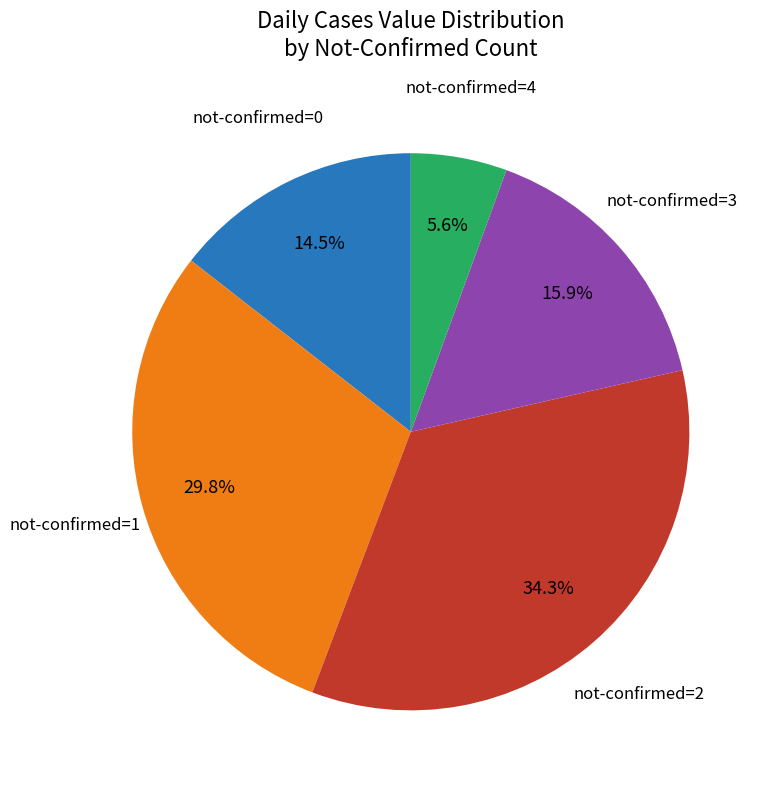

Does any single category account for the majority?

No